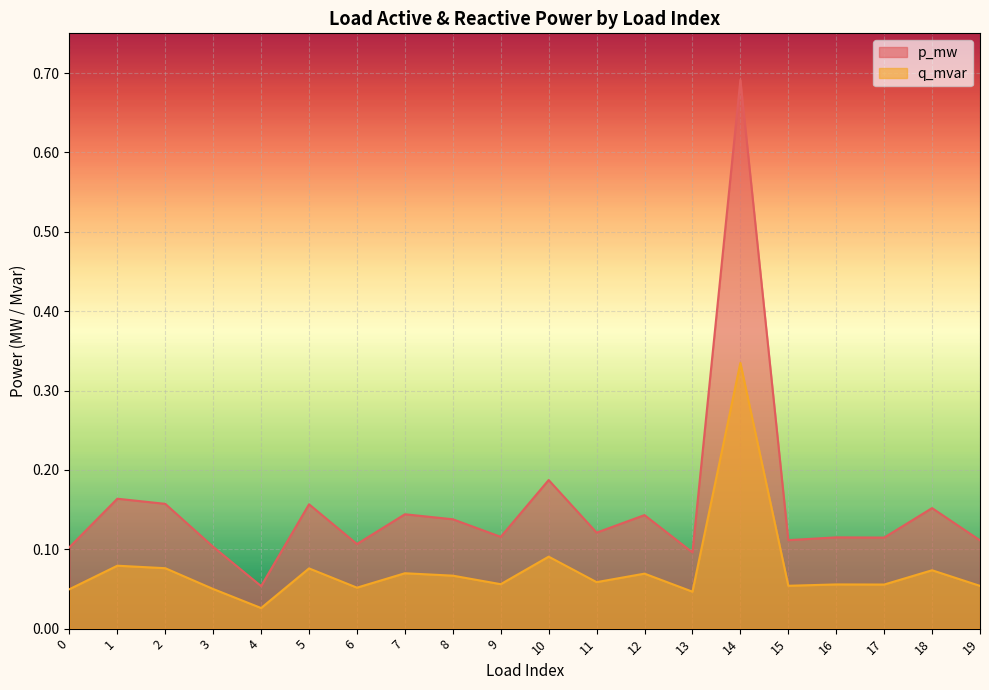

In q_mvar, how many points are higher than both neighbors (excluding endpoints)?

8